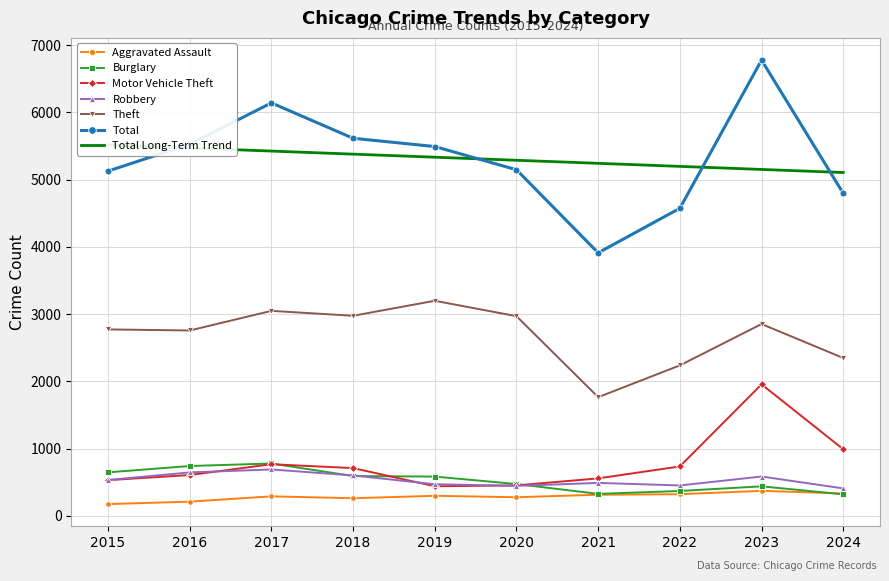

What is the sum of all Theft values?

26928